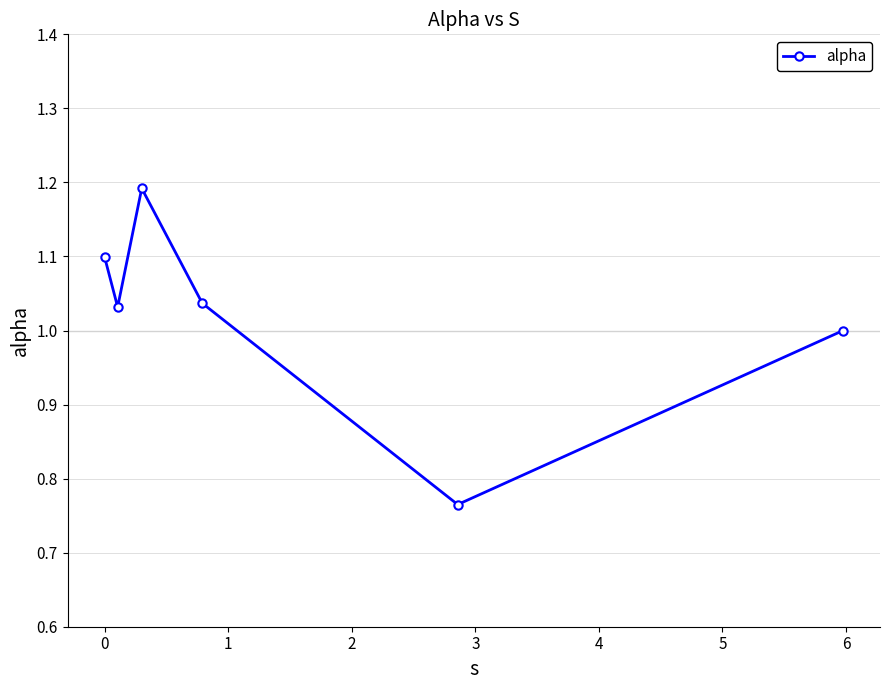

How many interior local valleys (lower than both neighbors) does the data have?

2